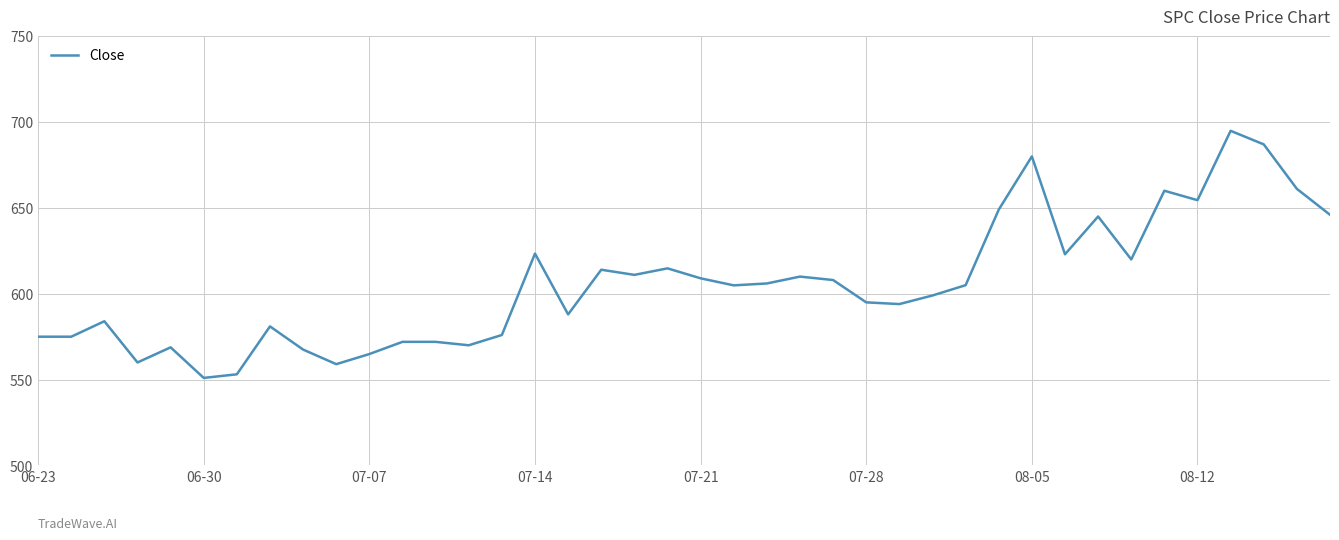

True or false: the data has more than 2 interior local peaks.

True